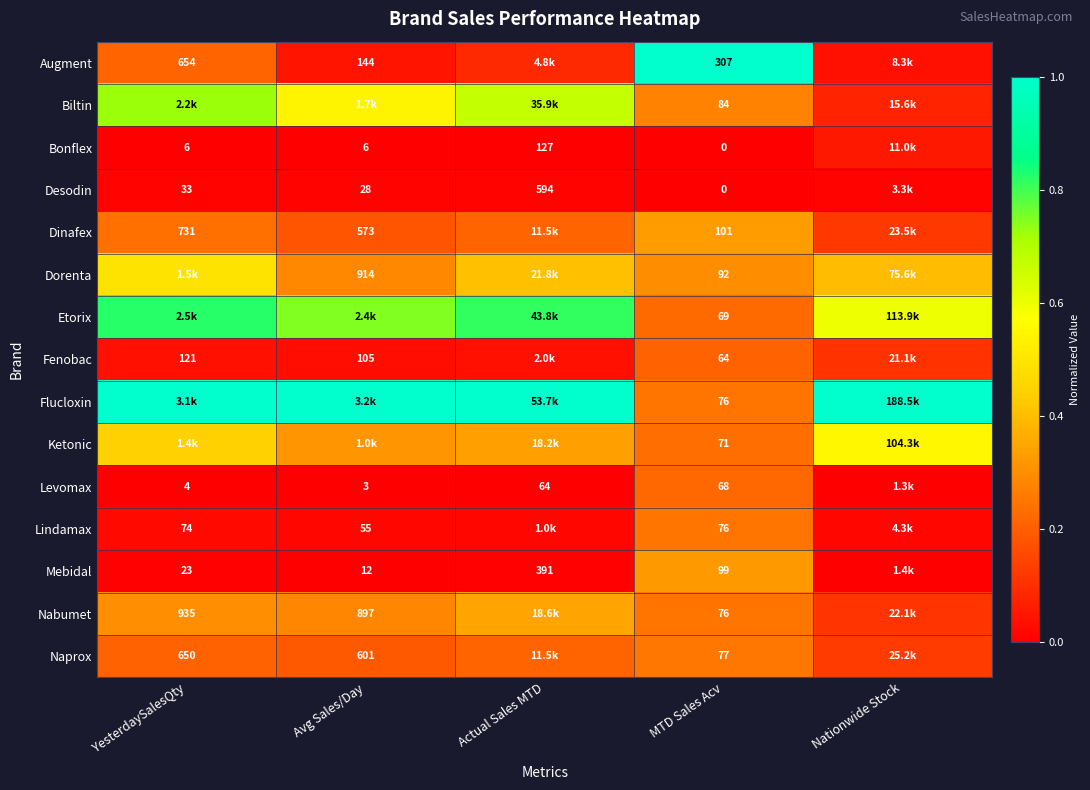

Is the value of Lindamax at YesterdaySalesQty greater than the value of Biltin at YesterdaySalesQty?

No